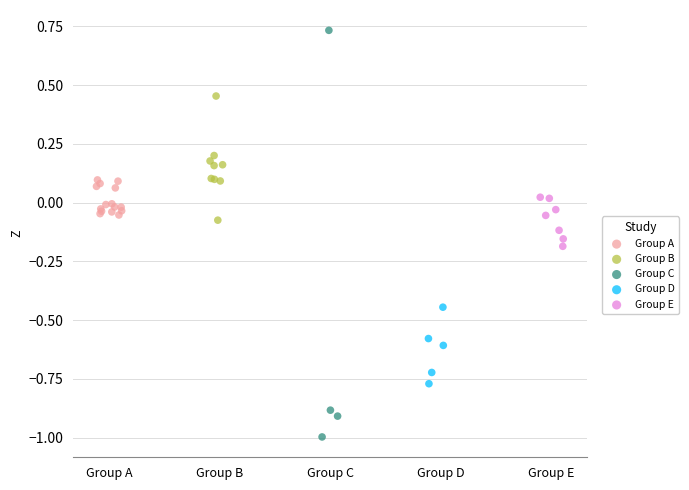

Which series reaches the maximum Y coordinate?

Group C